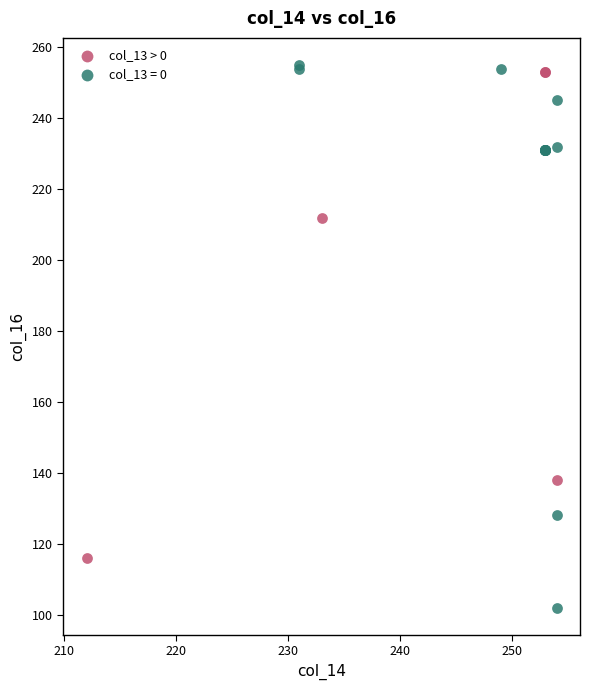

Which series has the widest spread of Y values?

col_13 = 0